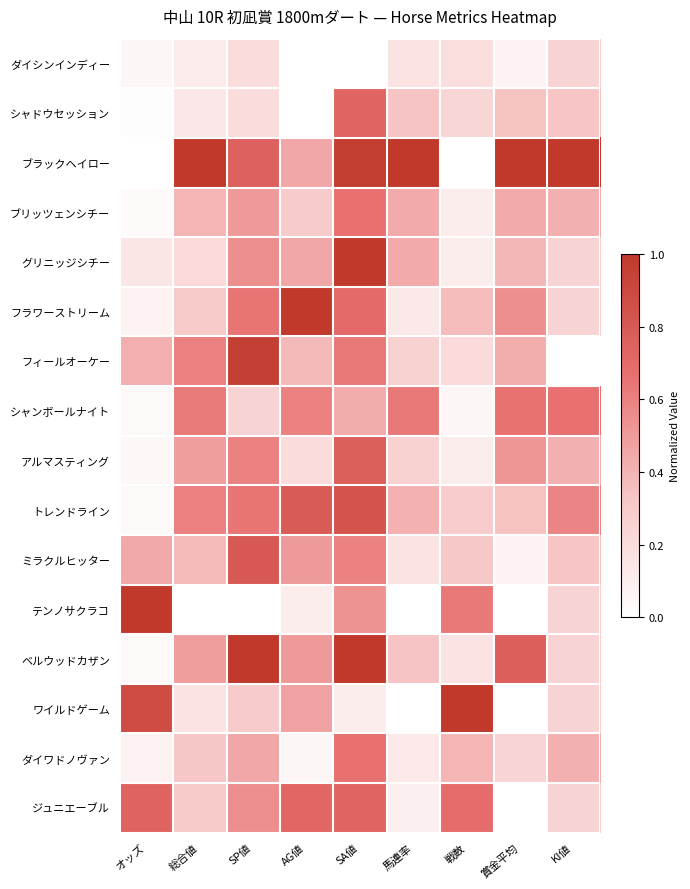

Between 馬連率 and 賞金平均, which is larger?

馬連率